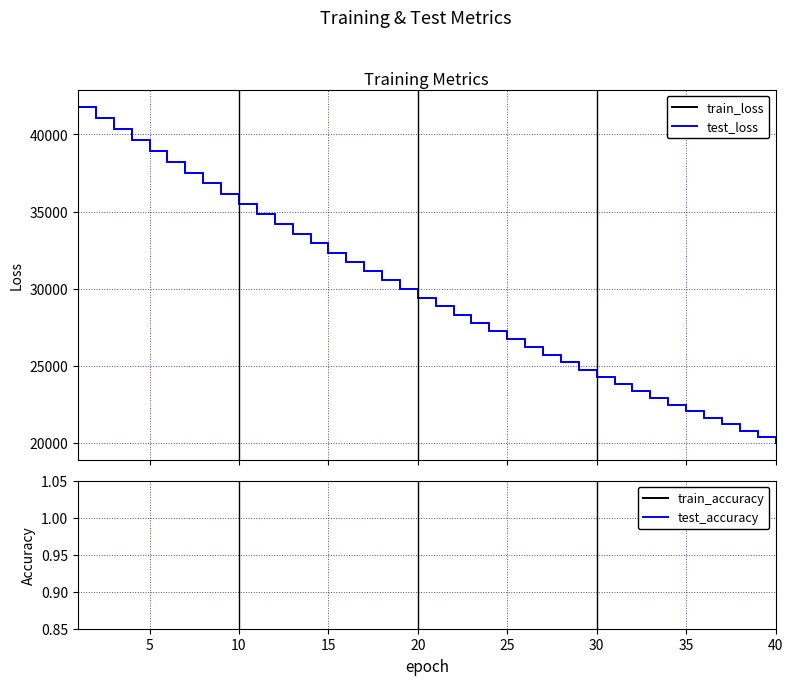

What is the highest value of the test_loss series?

41802.5